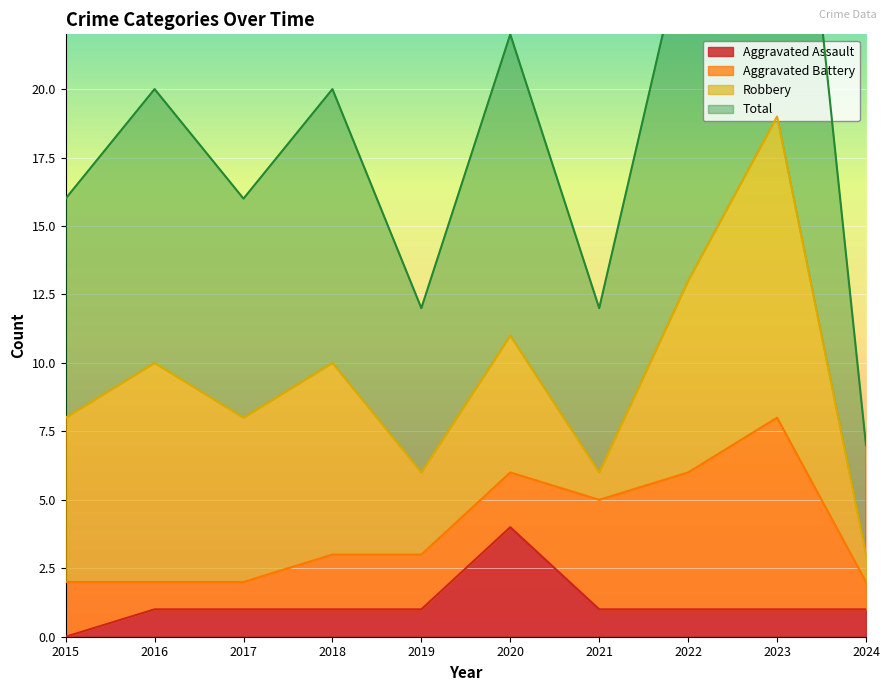

How many values in the Aggravated Assault series exceed 1?

1